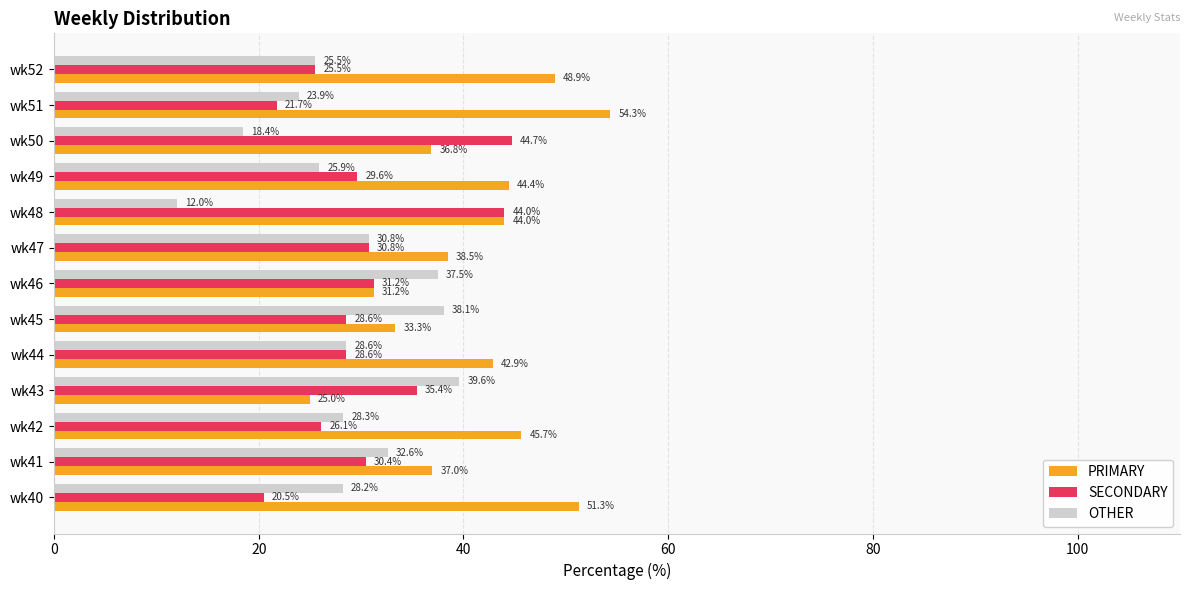

What is the difference between the maximum and second lowest values in the OTHER series?

21.2